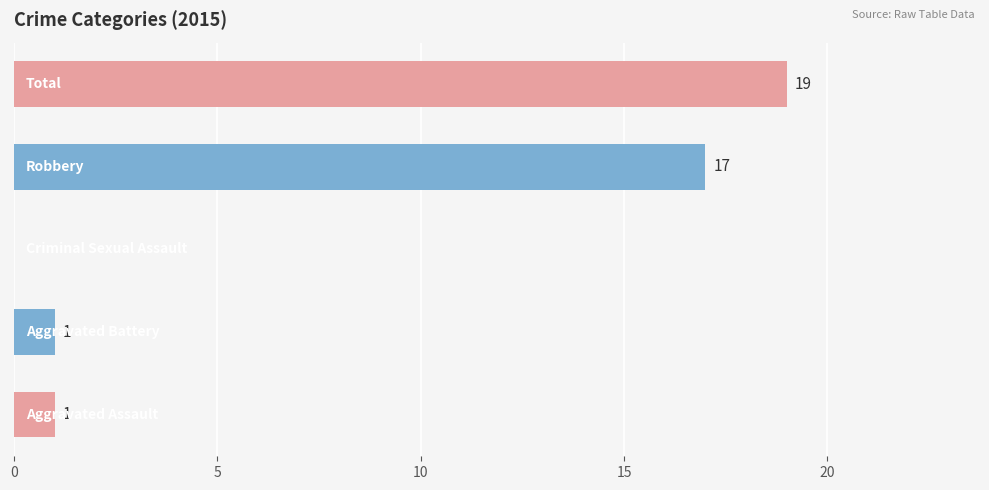

What is the sum of all values?

38